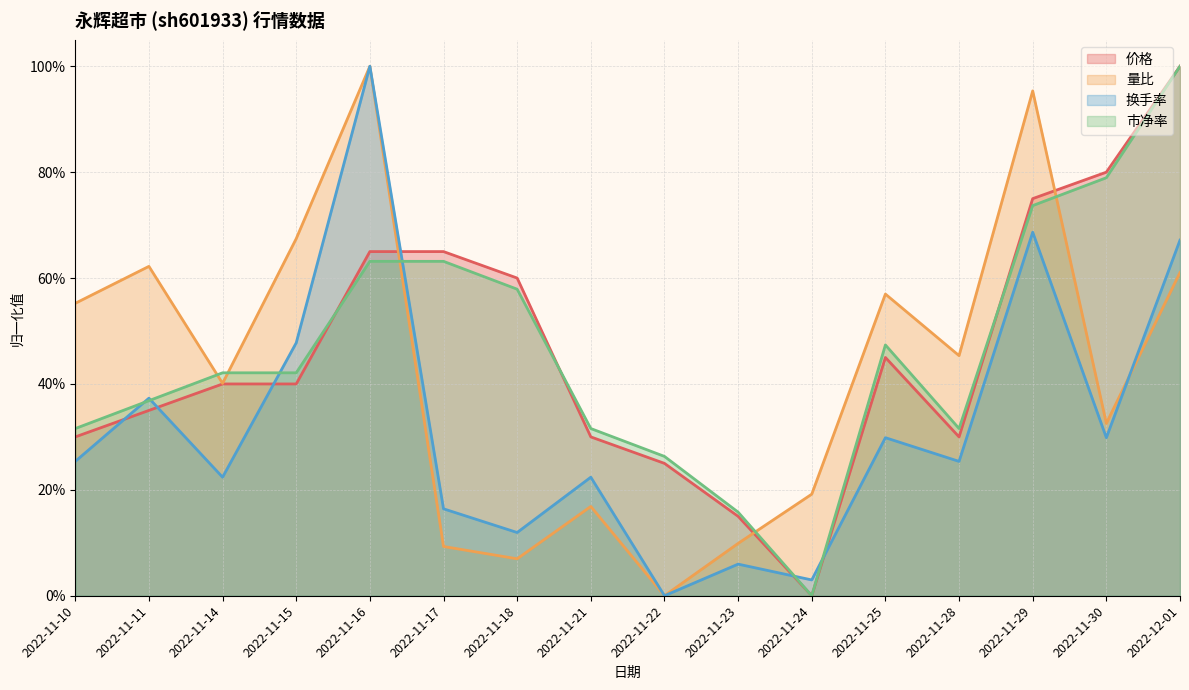

Is the value of 市净率 at 2022-11-15 greater than the value of 价格 at 2022-11-29?

No